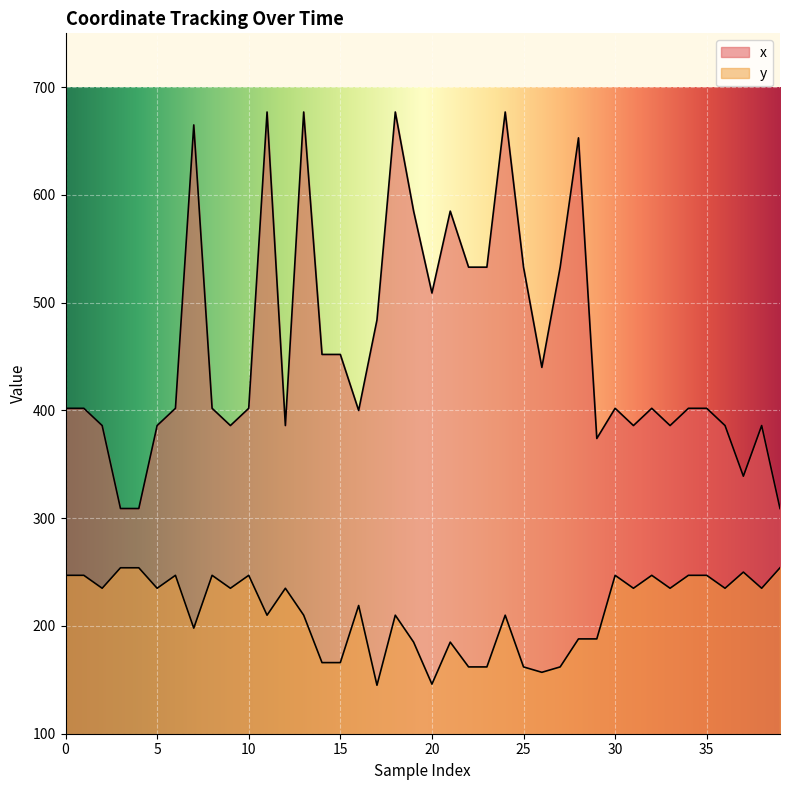

True or false: x and y intersect in this chart.

False